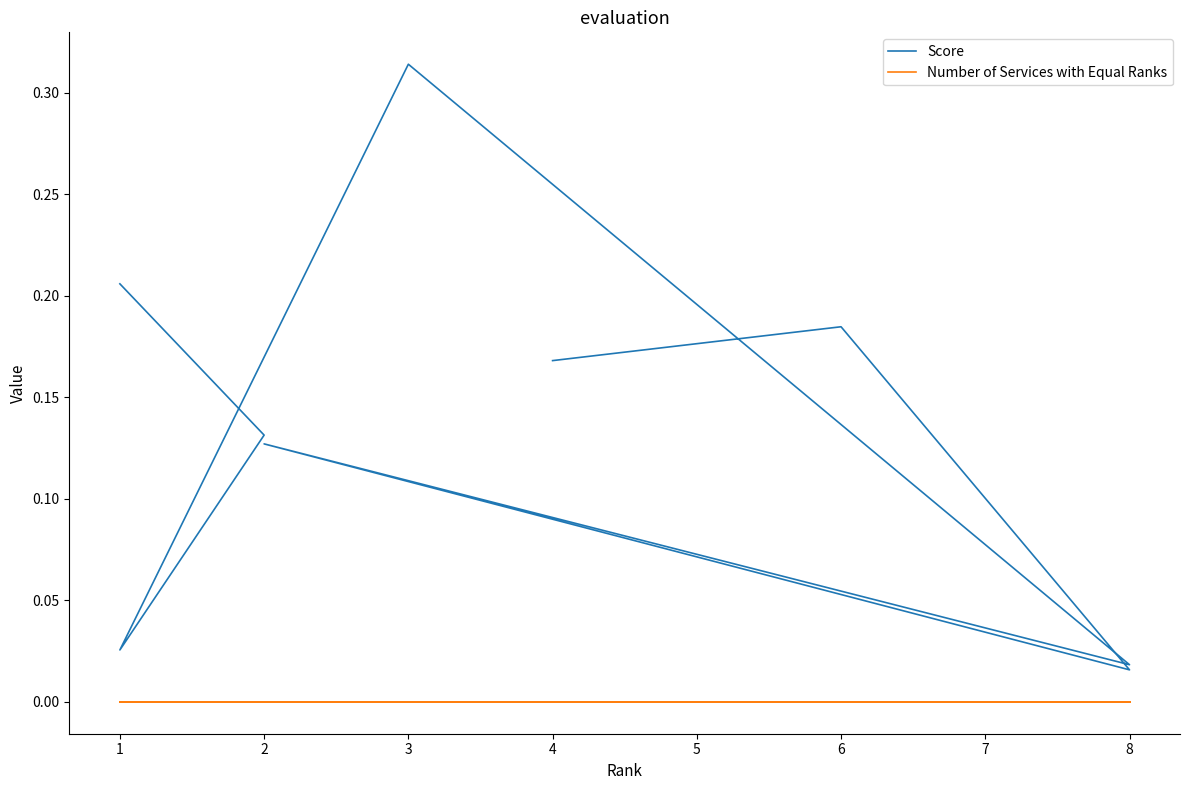

Is the value of Number of Services with Equal Ranks at 4 greater than the value of Score at 8?

No